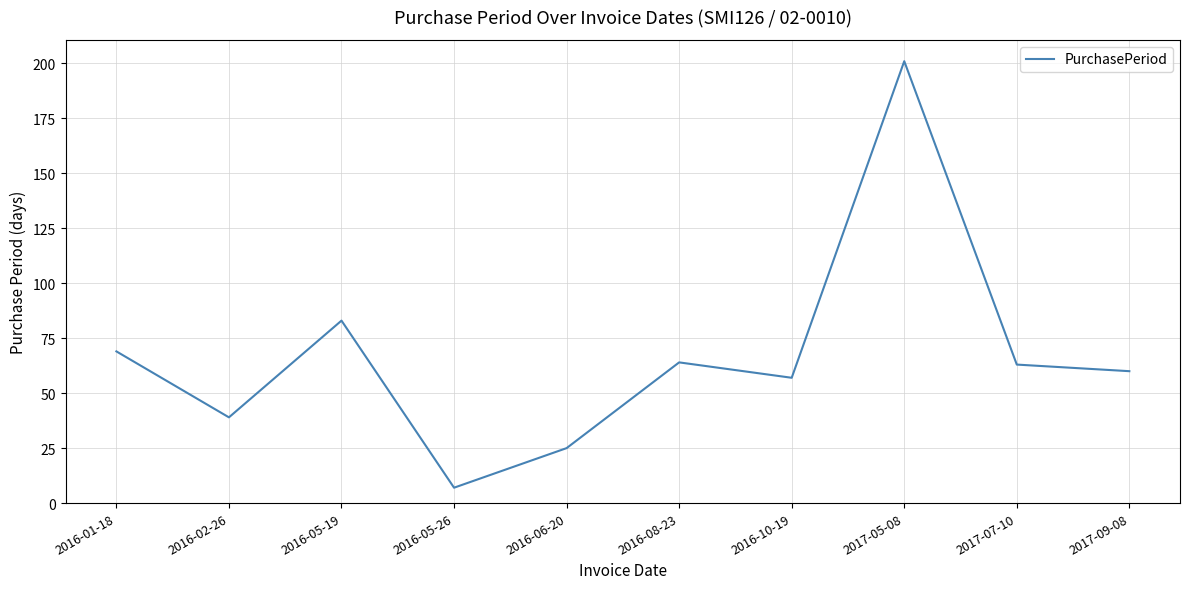

What is the sum of the values at 2017-09-08 and 2016-06-20?

85